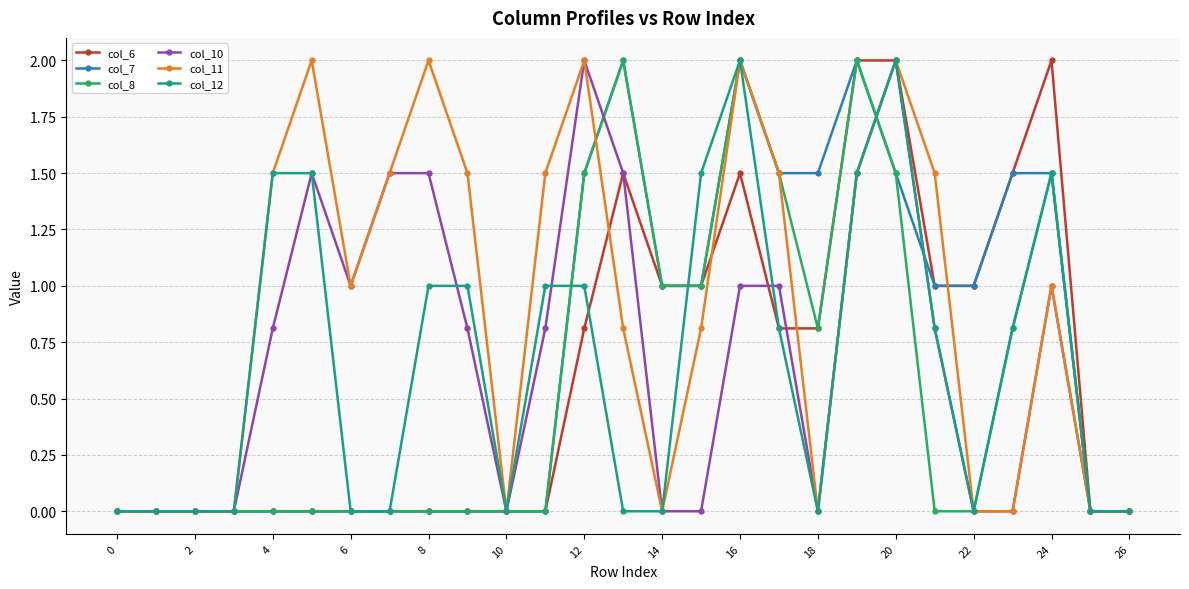

What is the greatest value displayed?

2.0